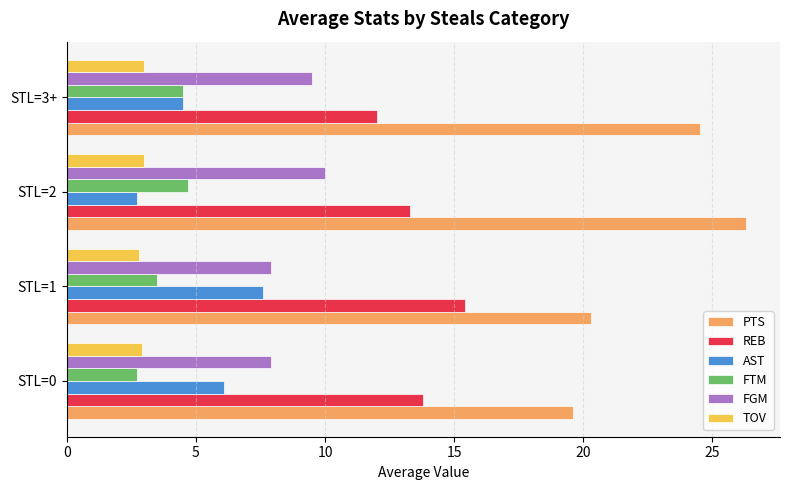

What is the difference between the maximum and second lowest values in the PTS series?

6.0